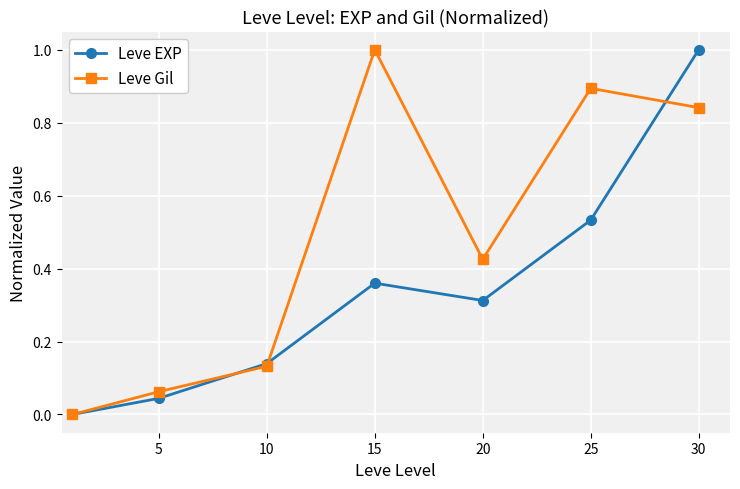

How many interior local peaks does the Leve Gil series have?

2